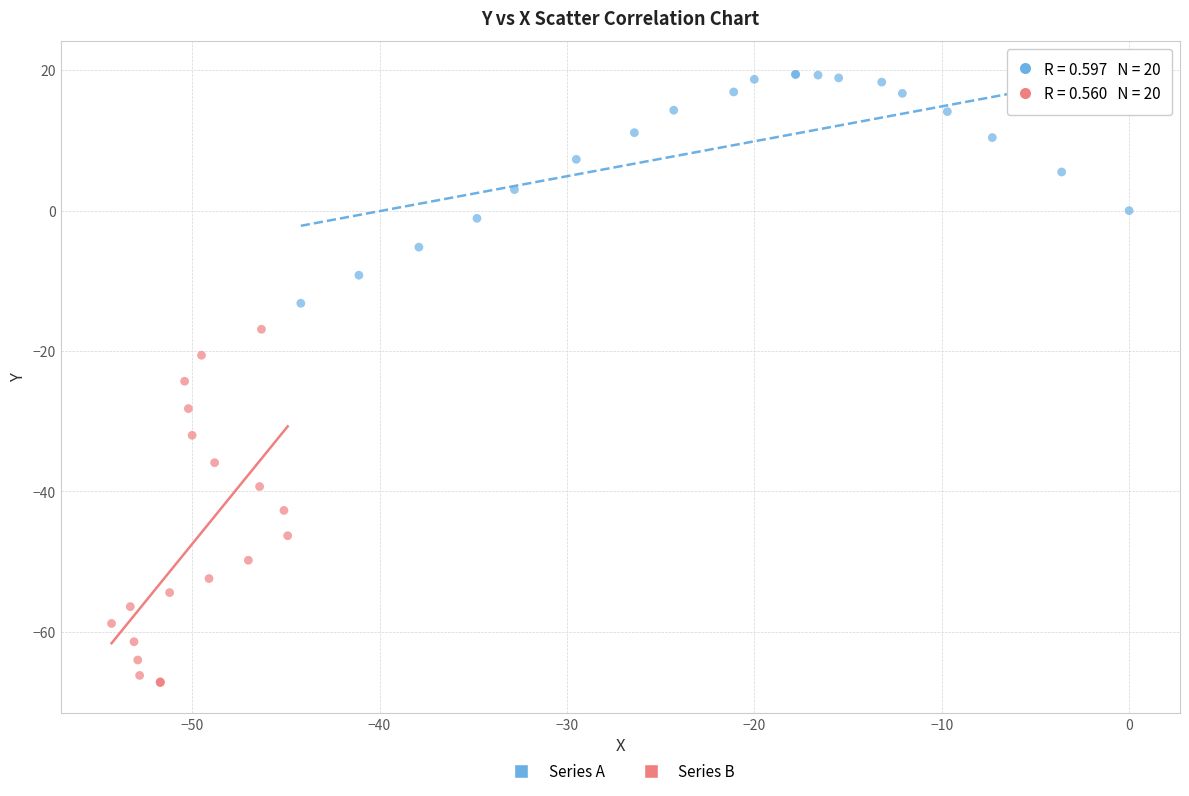

What are all the series names shown in the legend?

Series A, Series B